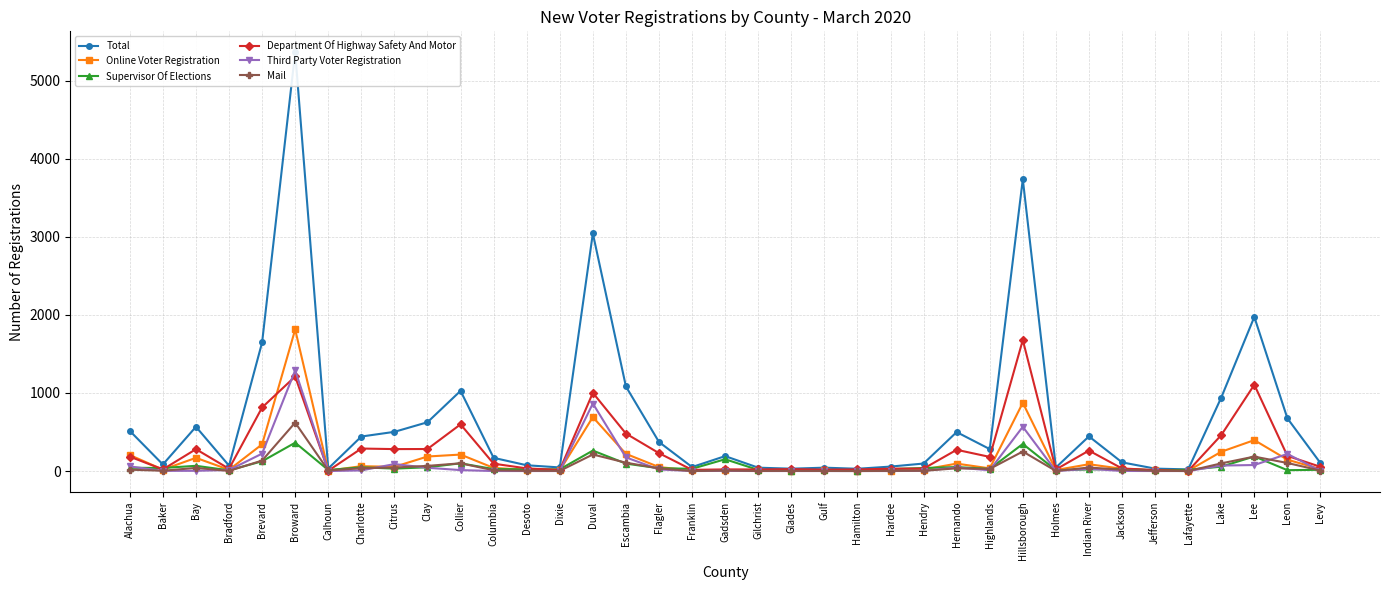

True or false: Total and Third Party Voter Registration cross at least once.

False